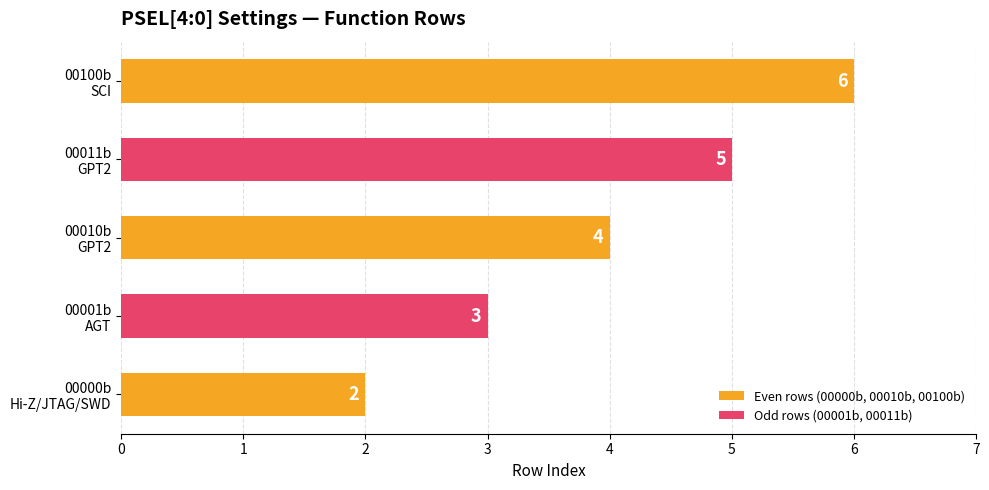

What is the difference between the second highest and minimum values?

3